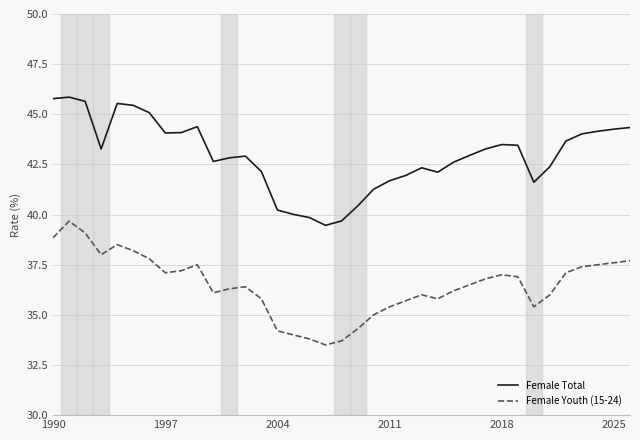

What is the difference between the second highest and second lowest values in the Female Youth (15-24) series?

5.4